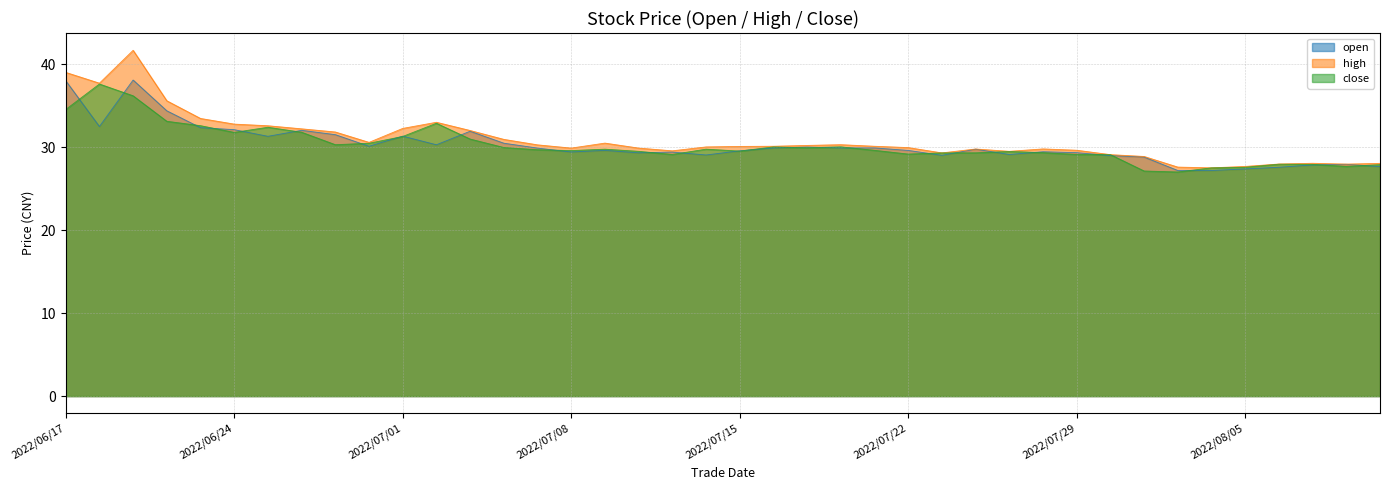

How many lines are shown in the chart?

3